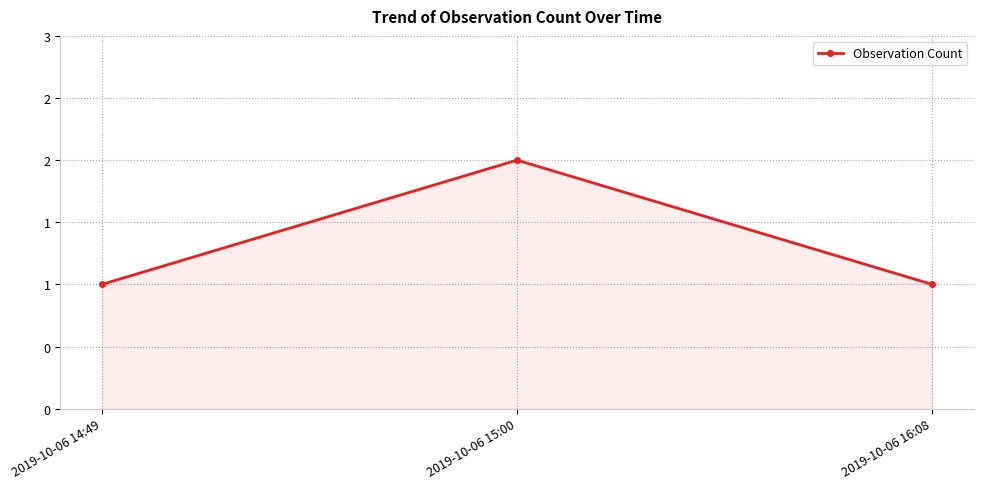

What is the label of the 3rd point from the right?

2019-10-06 14:49